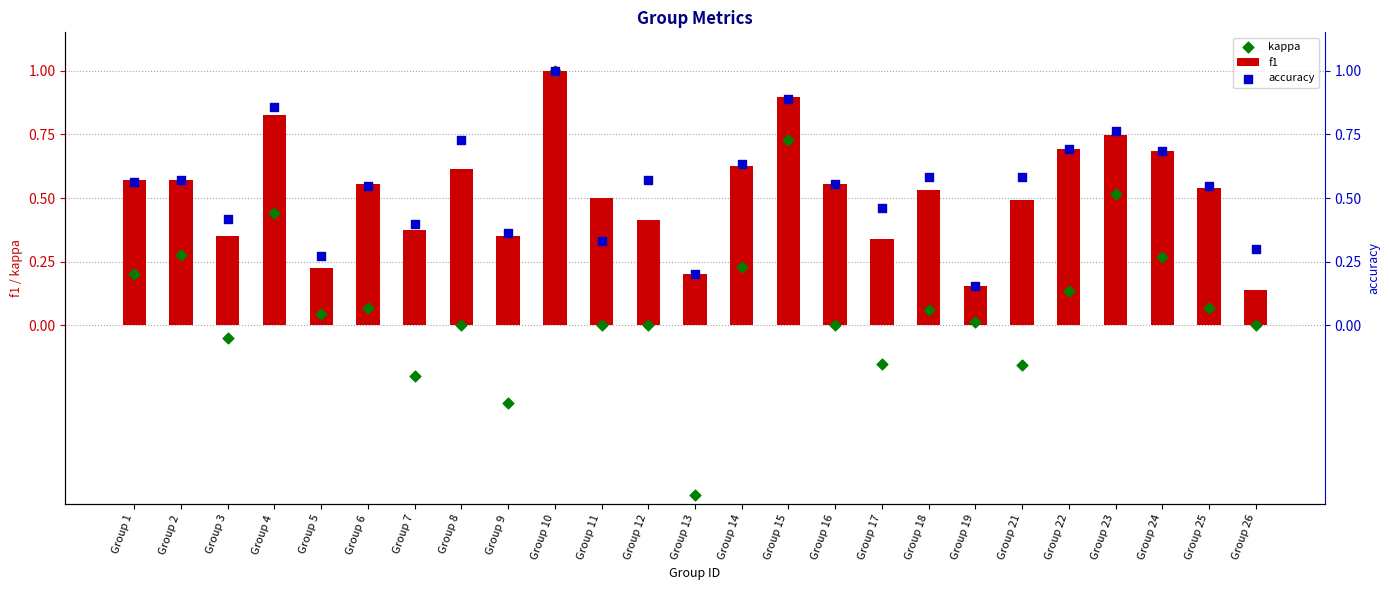

What is the total value across all series at Group 10?

3.0